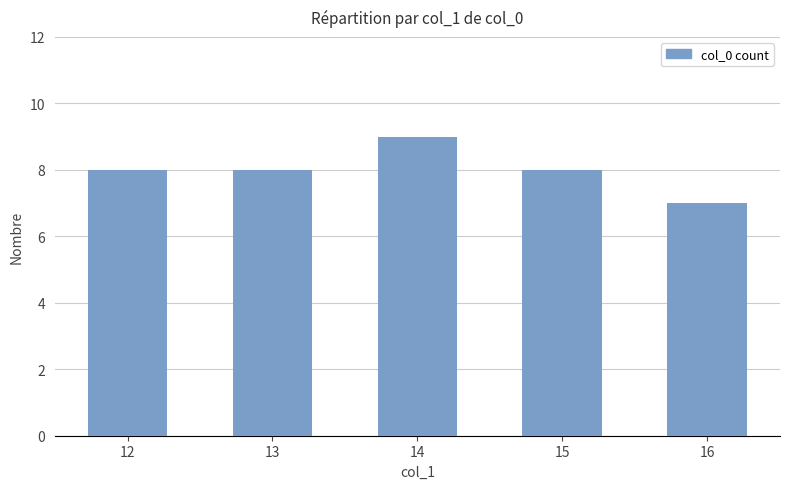

What is the difference between the maximum and minimum values?

2